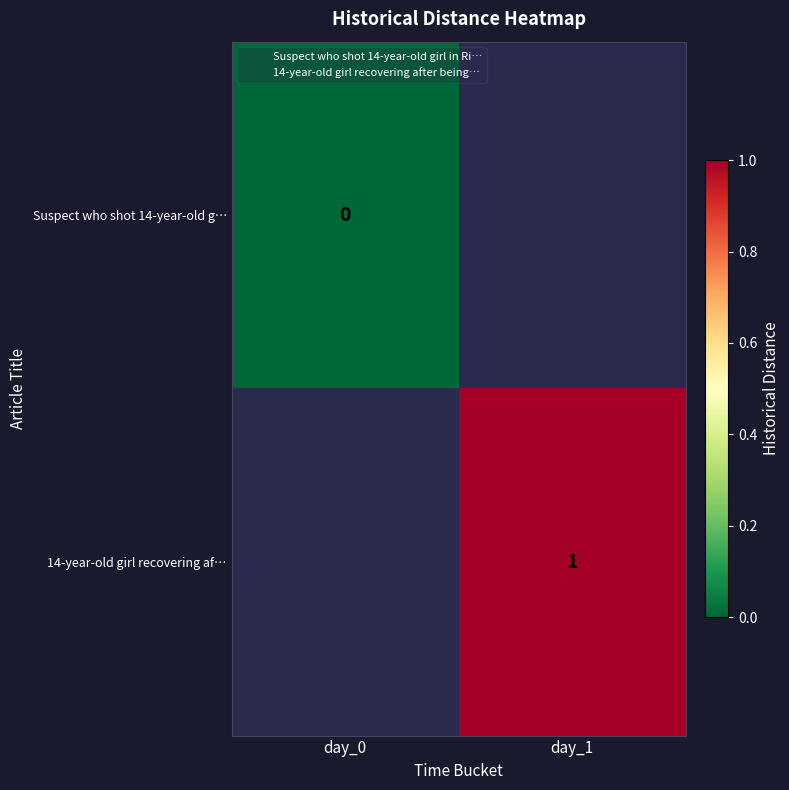

What is the approximate value of 14-year-old girl recovering af… at day_1?

1.0